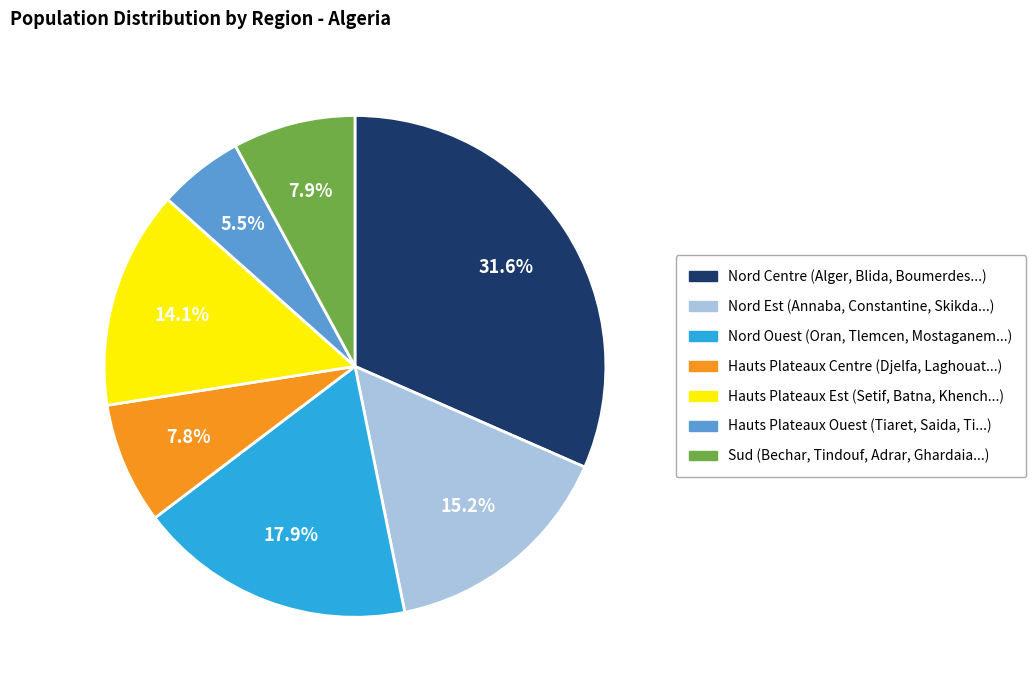

How many segments does this pie chart have?

7